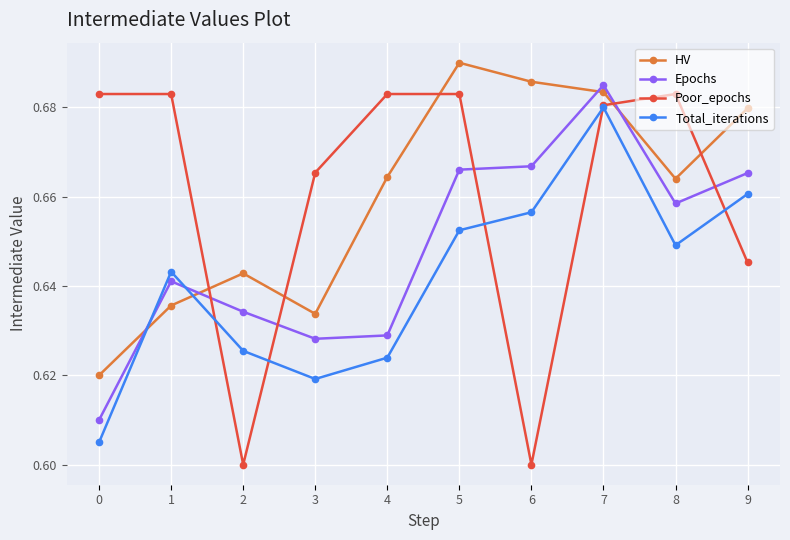

Which series has the widest spread of values?

Poor_epochs